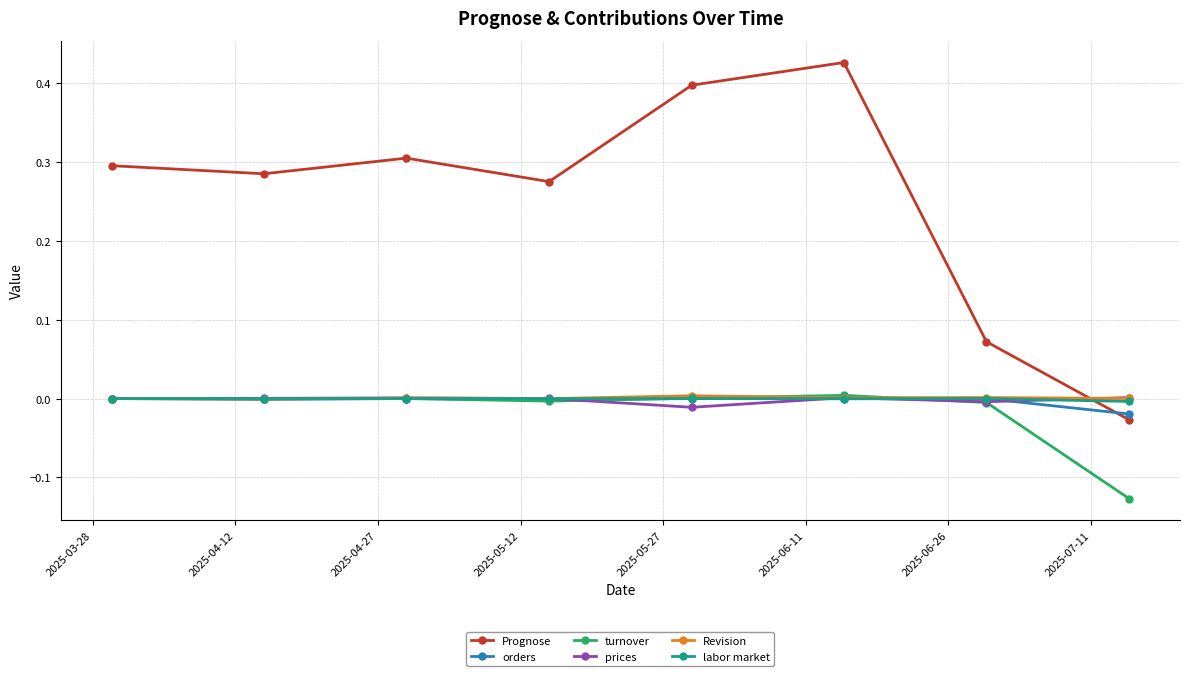

Which series has the largest range (max minus min)?

Prognose